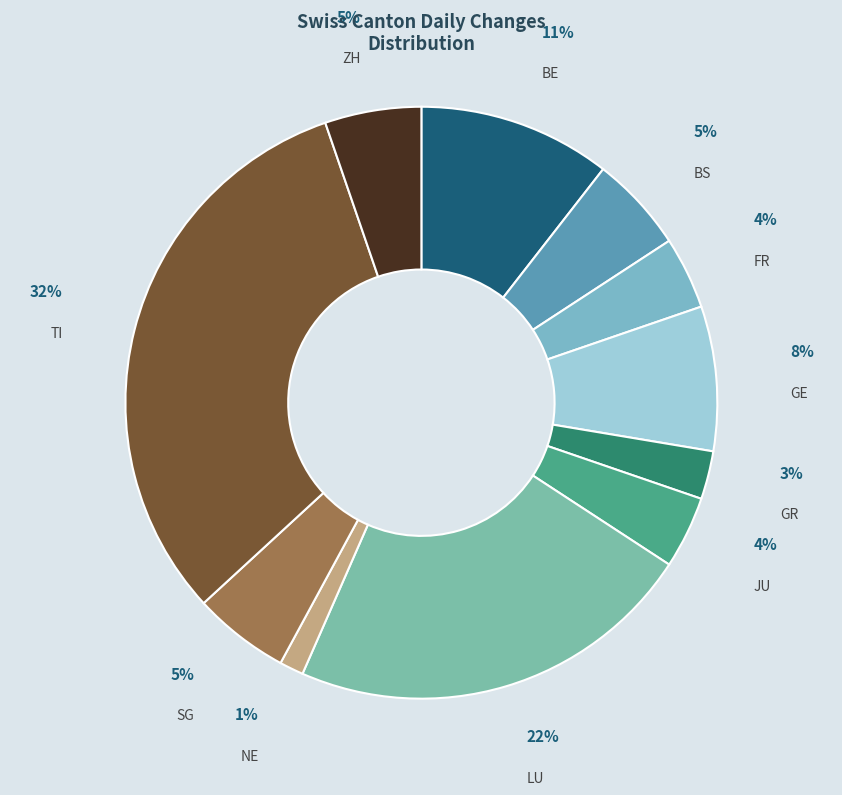

To the nearest percent, what is the combined percentage of GE and LU?

30%